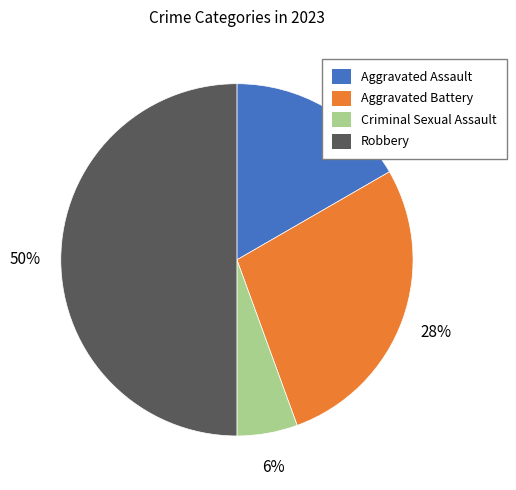

Does Aggravated Battery account for over 50% of the chart?

No